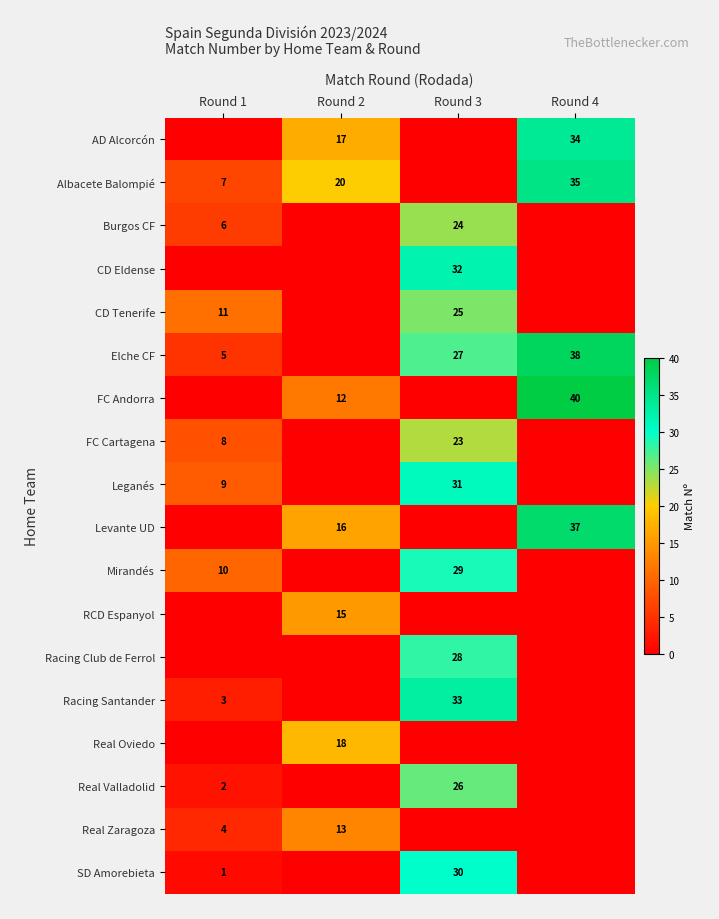

Which has a higher value, Round 4 or Round 1?

Round 4